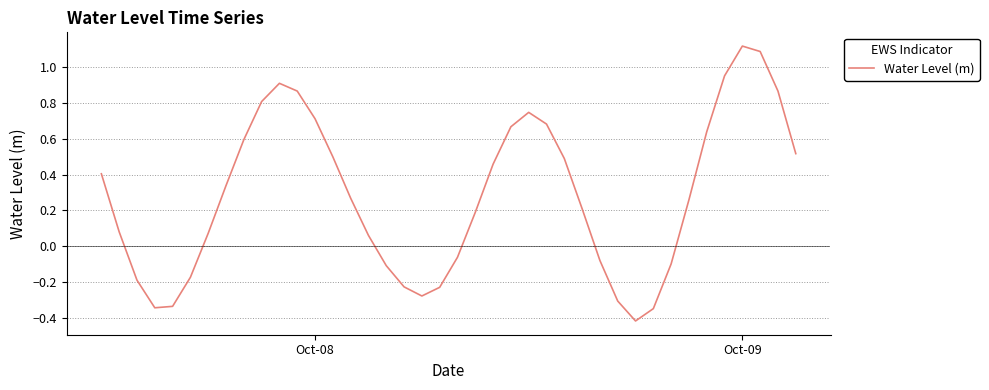

Does the chart display data point markers on the line(s)?

No